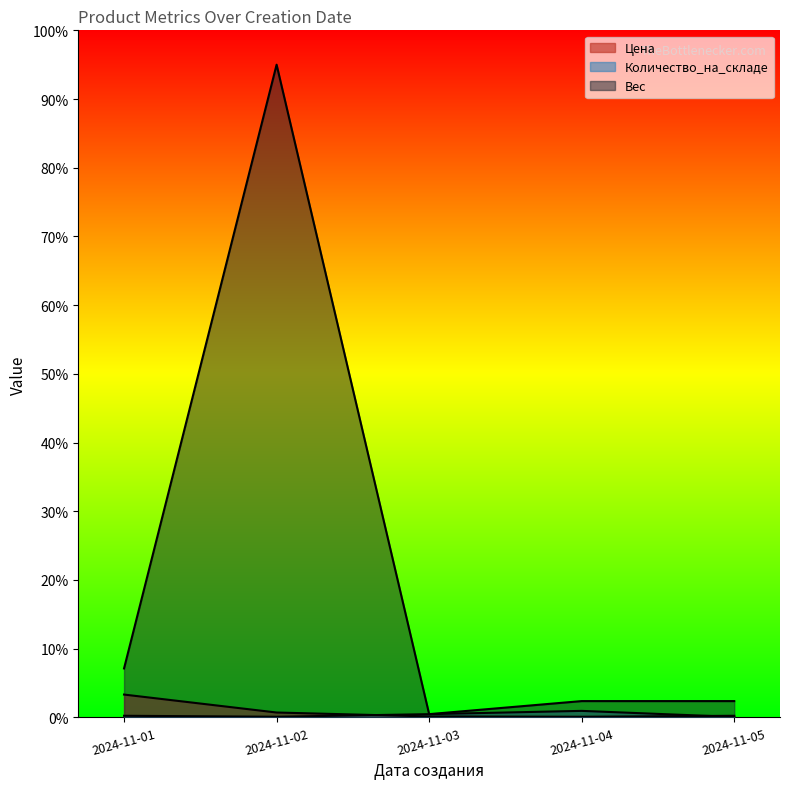

The Вес series shows 2.4 at 2024-11-05. True or false?

True